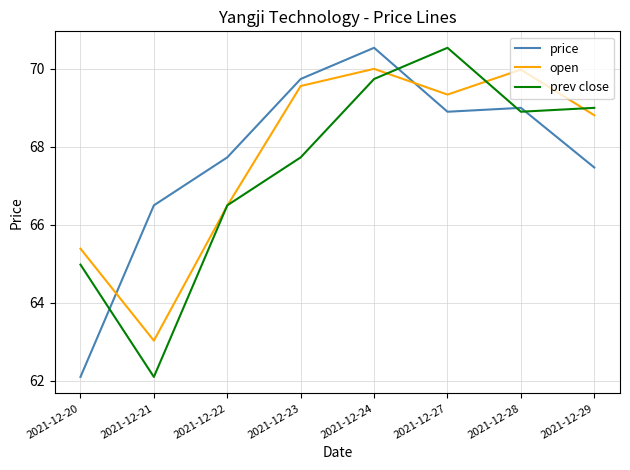

What is the difference between the highest and lowest values at 2021-12-21?

4.4